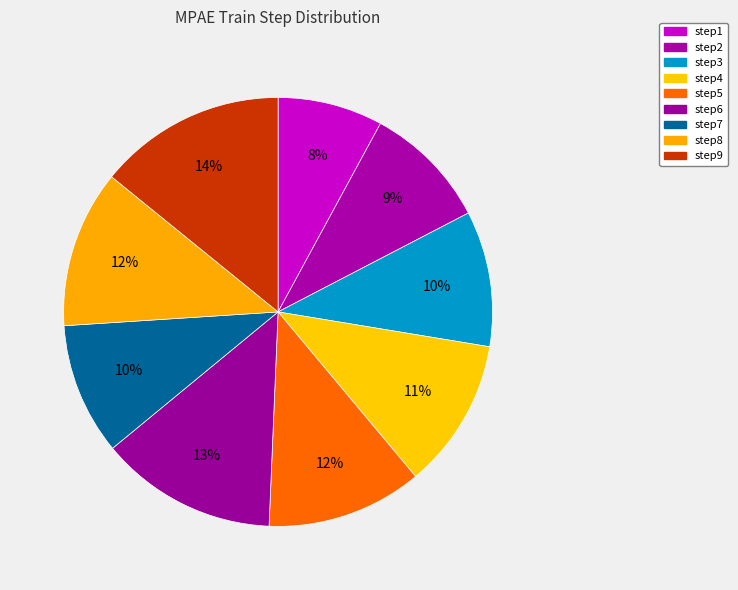

What percentage is the step4 slice, to the nearest percent?

11%